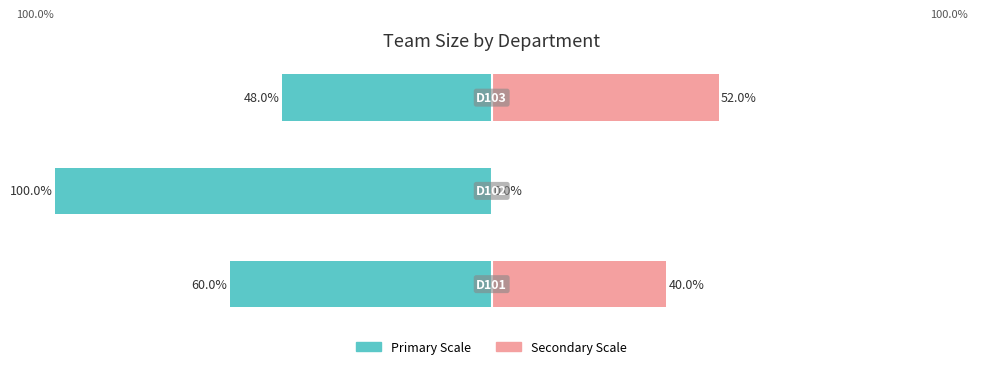

Reading right to left, list all the values displayed in this chart.

Team Scale (Primary): 2=-48	1=-100	0=-60
Team Scale (Secondary): 2=52	1=0	0=40